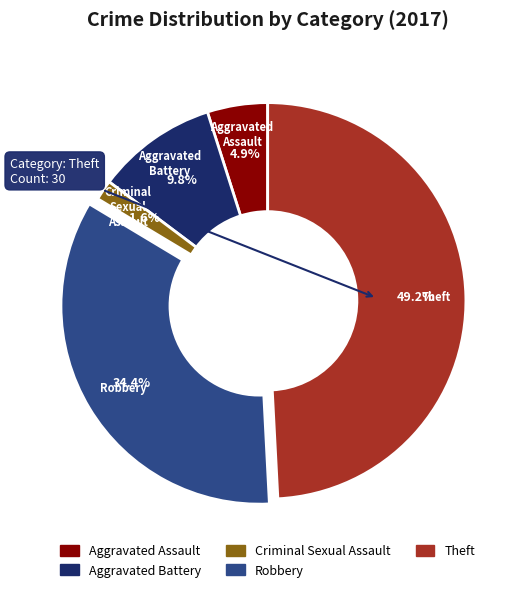

To the nearest percent, what portion does Theft represent?

49%